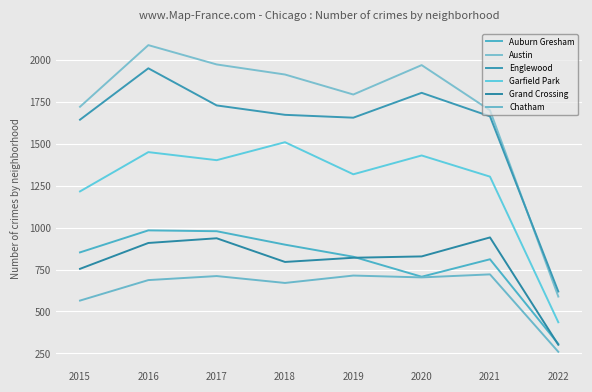

What is the sum of the Austin values at 2016 and 2021?

3784